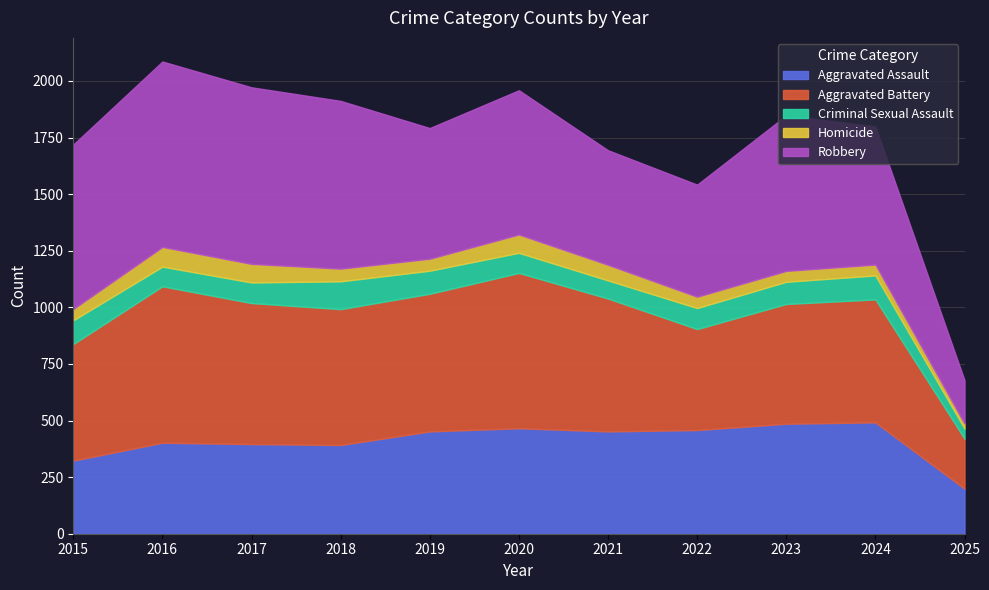

Does the chart display data point markers on the line(s)?

No